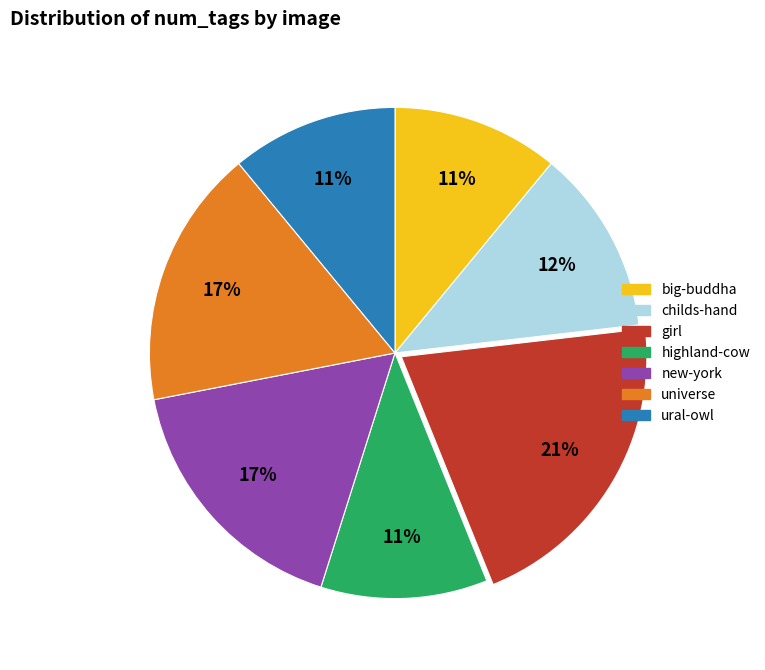

Is there a majority slice in this chart?

No